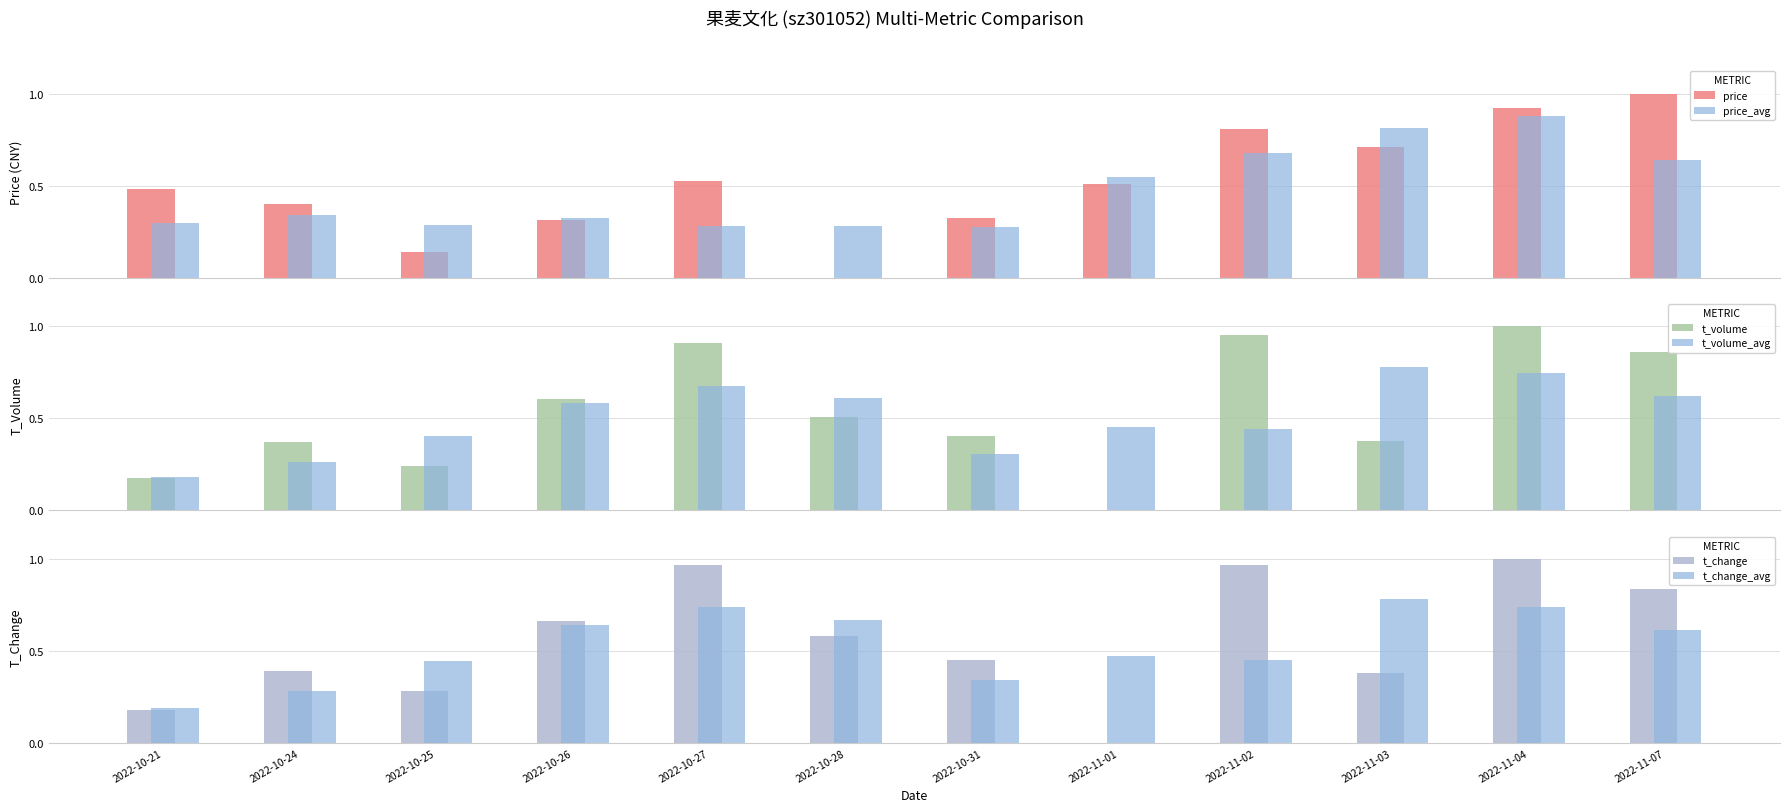

What is the label of the 2nd bar from the right?

2022-11-04